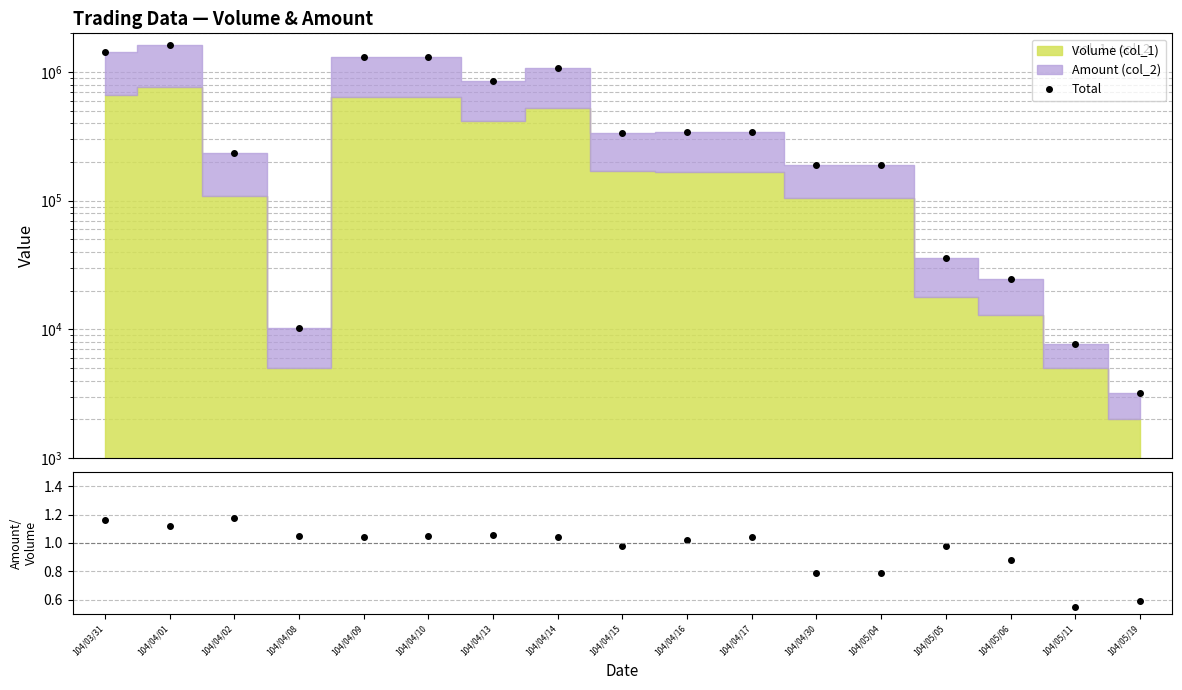

What is the spread (max minus min) of values at 104/04/02?

235328.8